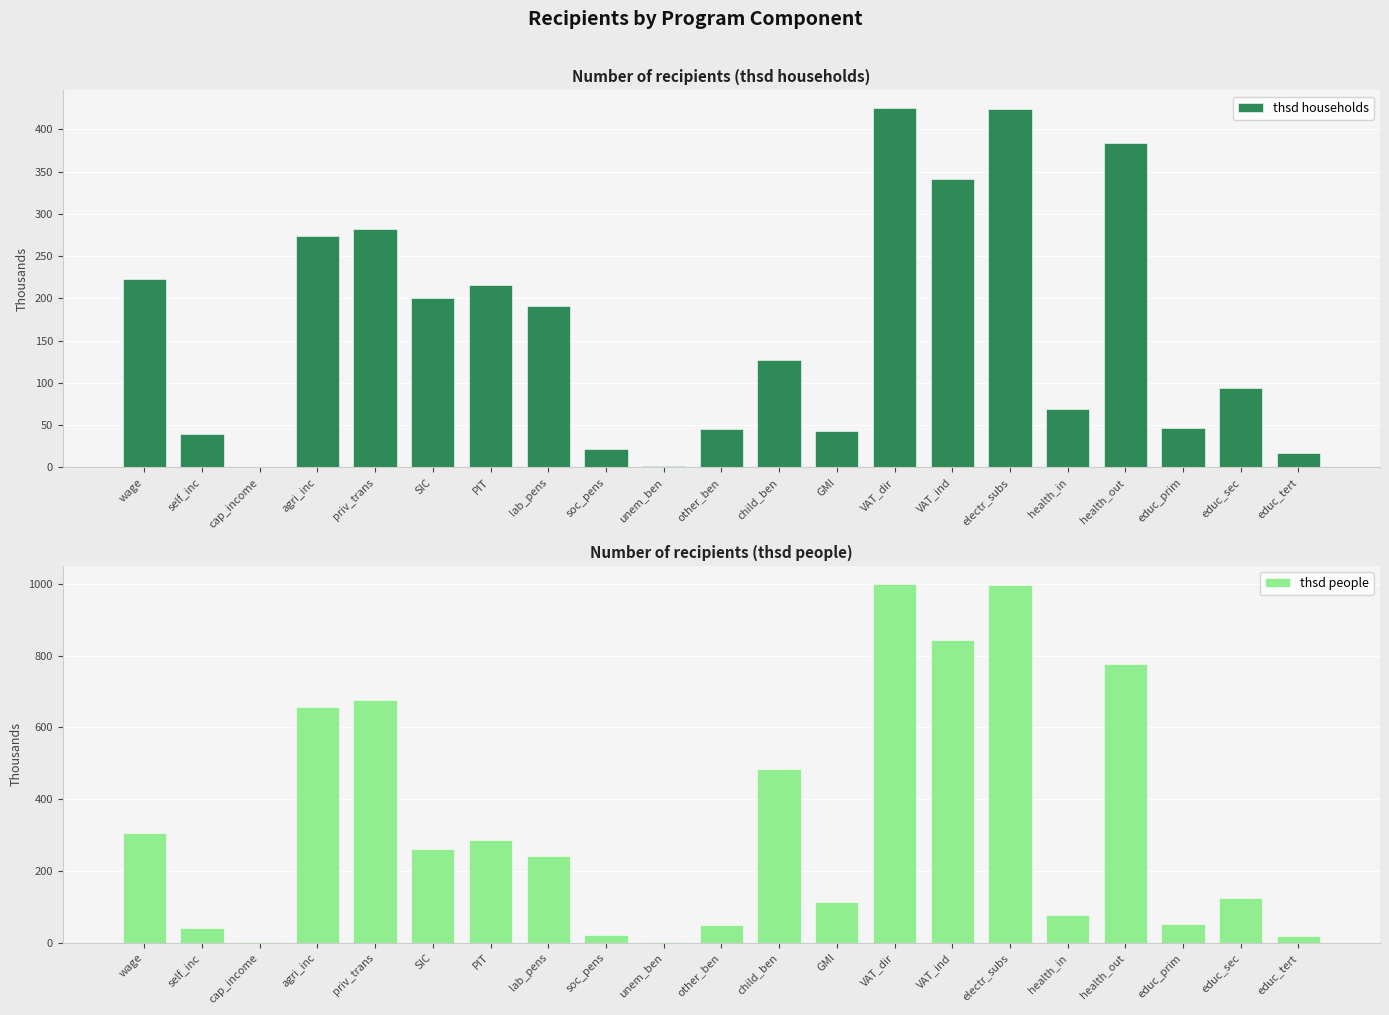

What is the spread (max minus min) of values at soc_pens?

1.7